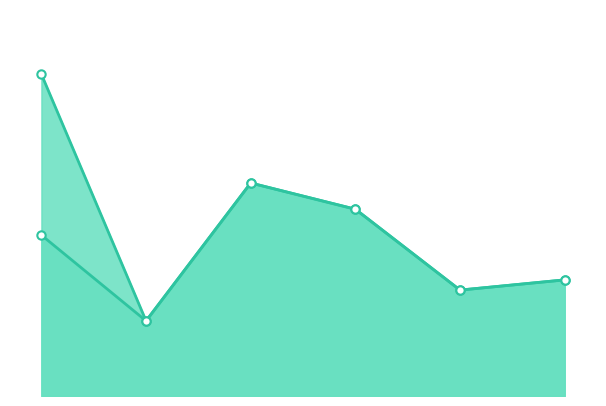

True or false: Cost Per line and Total Cost line intersect in this chart.

False